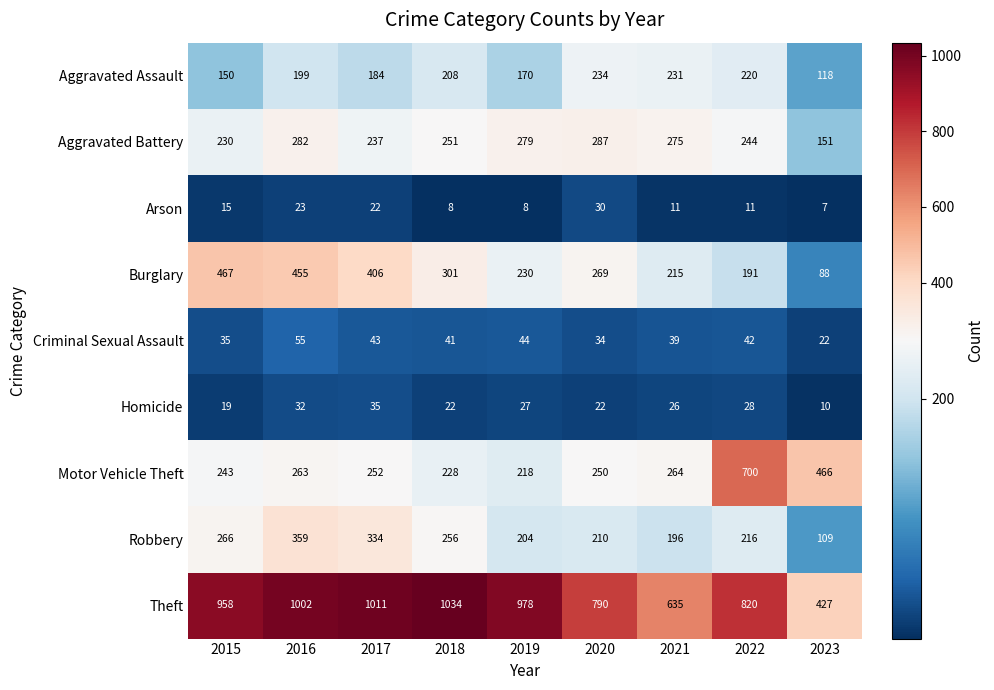

Which label corresponds to the smallest value in the chart?

2023